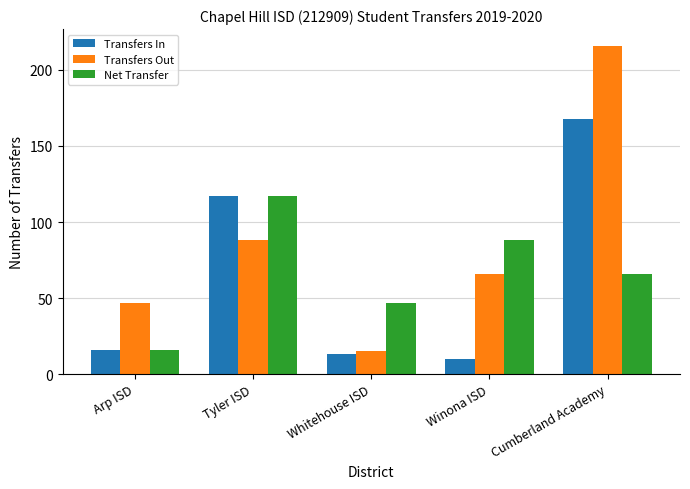

What is the difference between the second highest and second lowest values in the Transfers Out series?

41